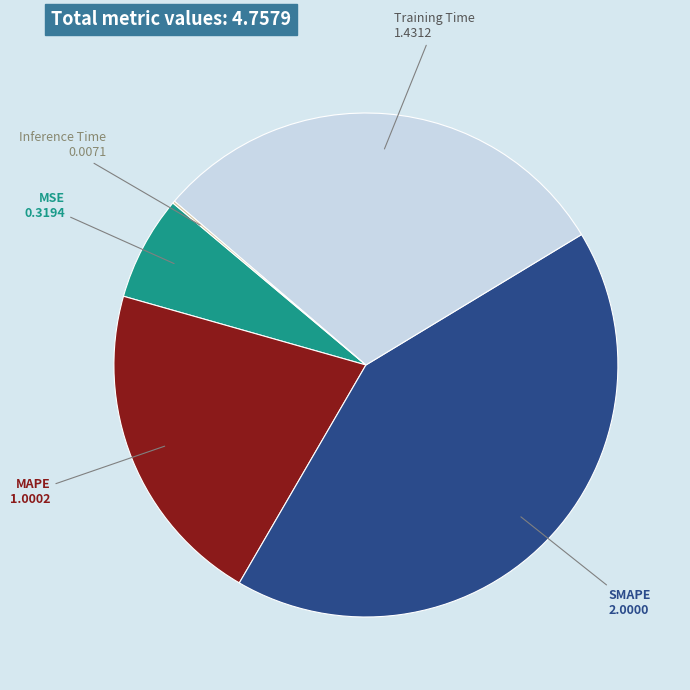

Do SMAPE and Training Time together represent more than half of the pie?

Yes